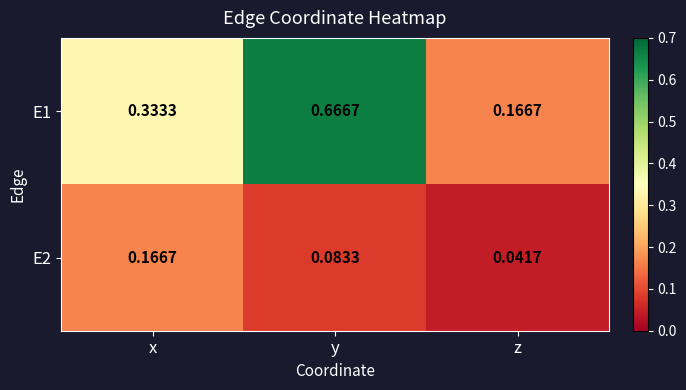

At which label does E2 reach its minimum?

z